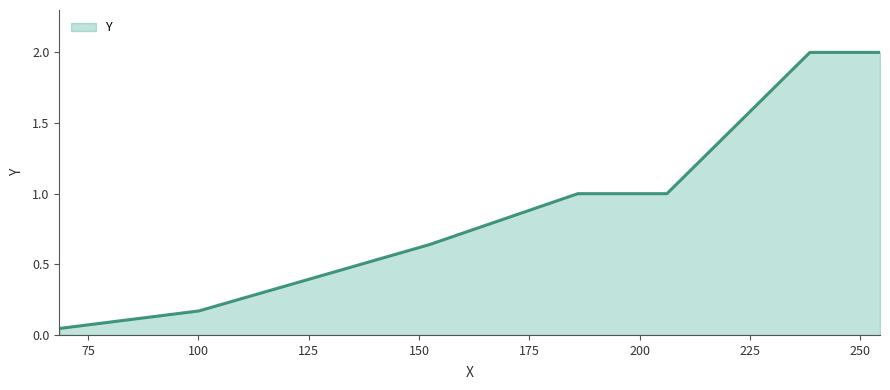

What is the average value?

1.1